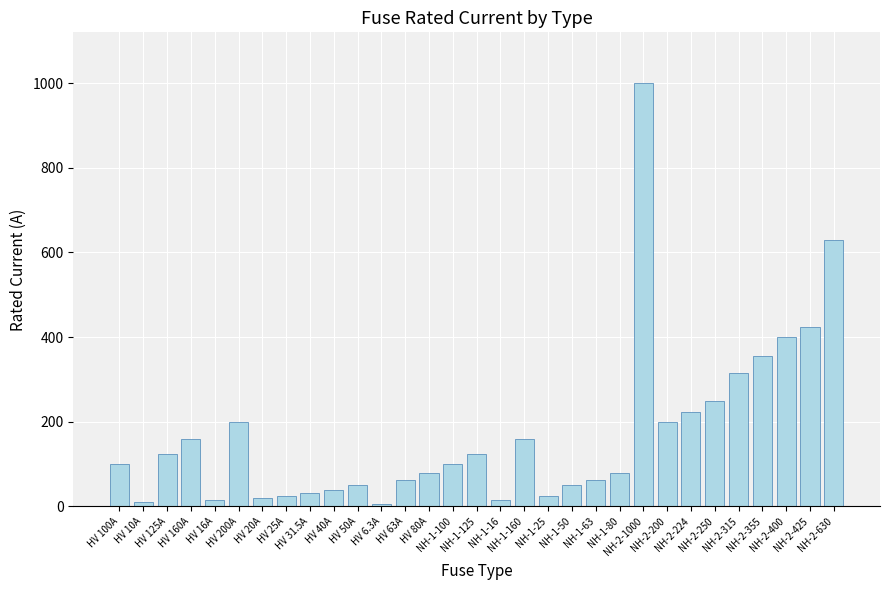

What is the difference between the values at HV 31.5A and HV 25A?

6.5